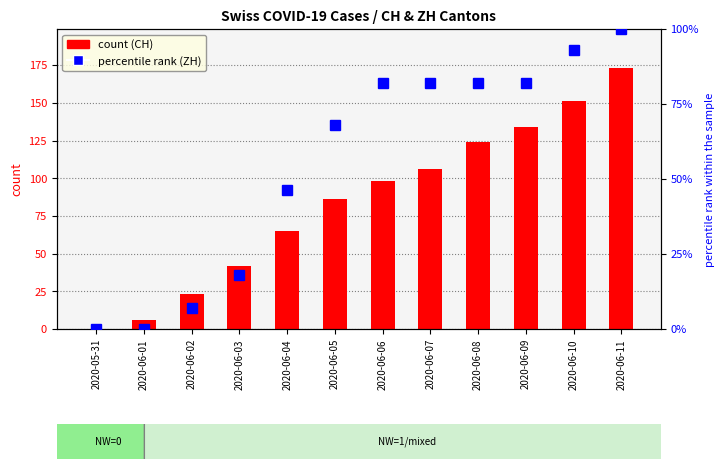

Reading right to left, extract all data points from this chart.

CH (count): 173.0	151.0	134.0	124.0	106.0	98.0	86.0	65.0	42.0	23.0	6.0	0.0
ZH (percentile rank): 100.0	92.9	82.1	82.1	82.1	82.1	67.9	46.4	17.9	7.1	0.0	0.0